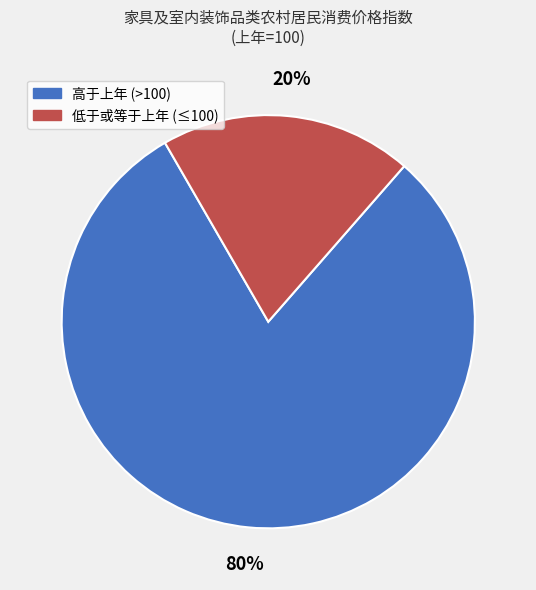

To the nearest percent, what is the difference between the largest and smallest slice percentages?

60%